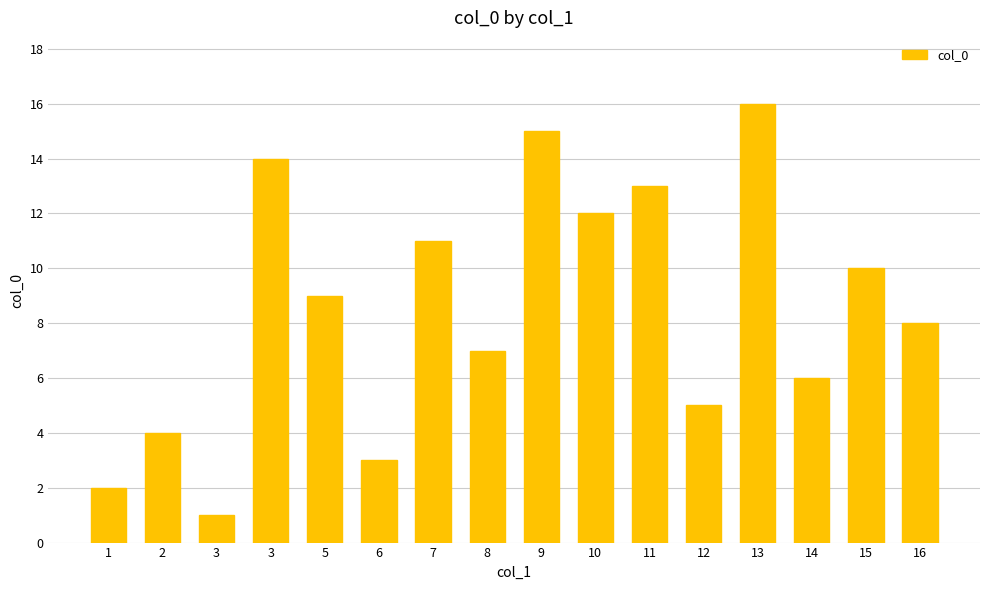

How many categories are shown in the chart?

16